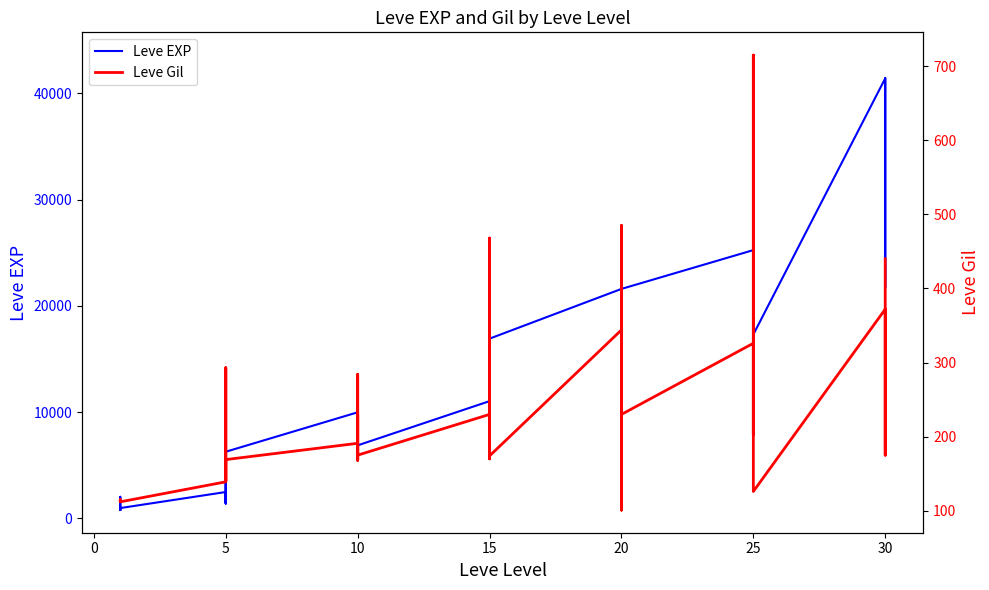

Which series has the largest range (max minus min)?

Leve EXP